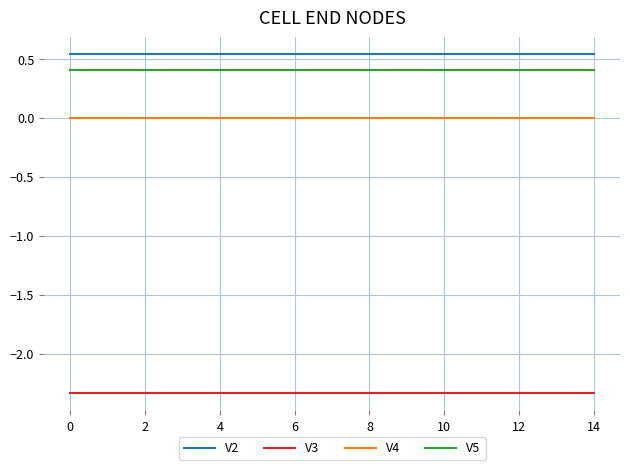

At how many categories does at least one series exceed -1?

15